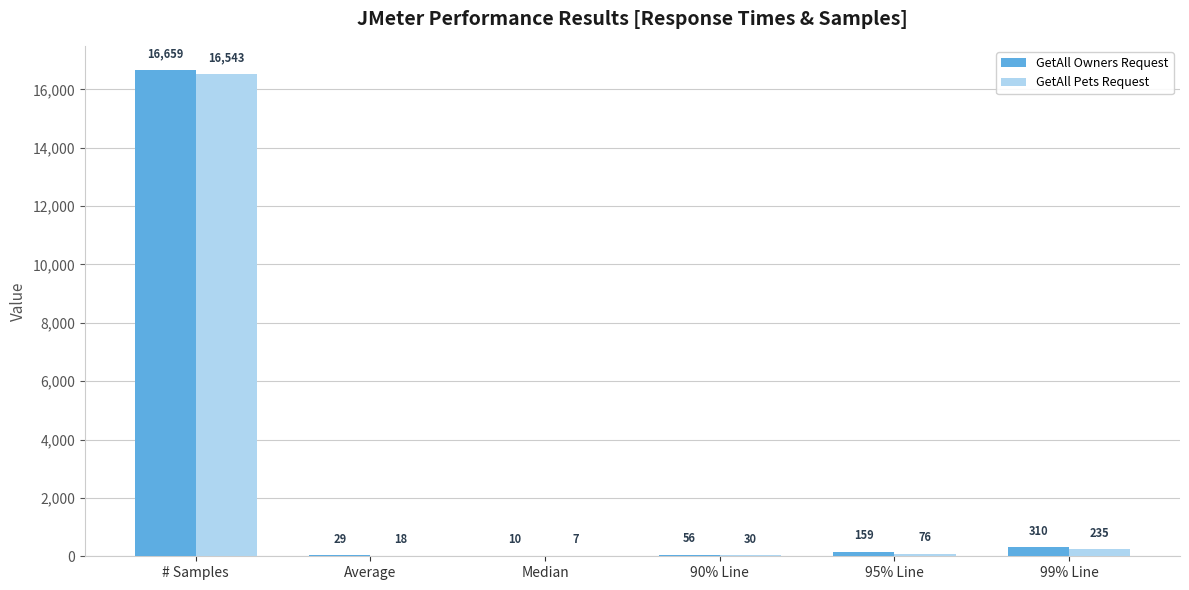

At which category is the sum across all series the highest?

# Samples